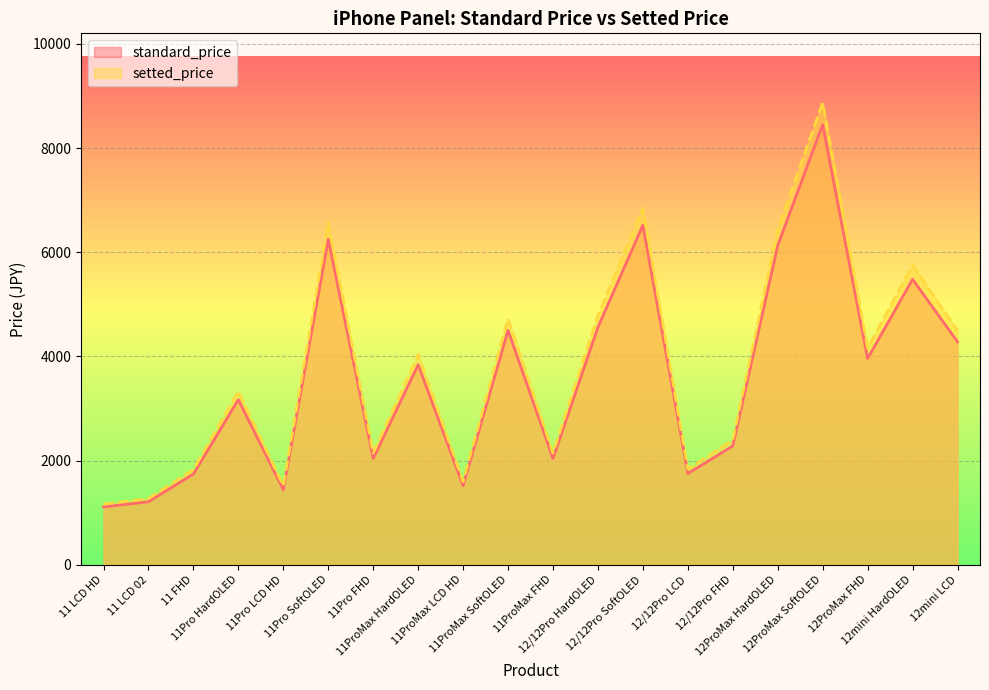

Does the chart display data point markers on the line(s)?

No